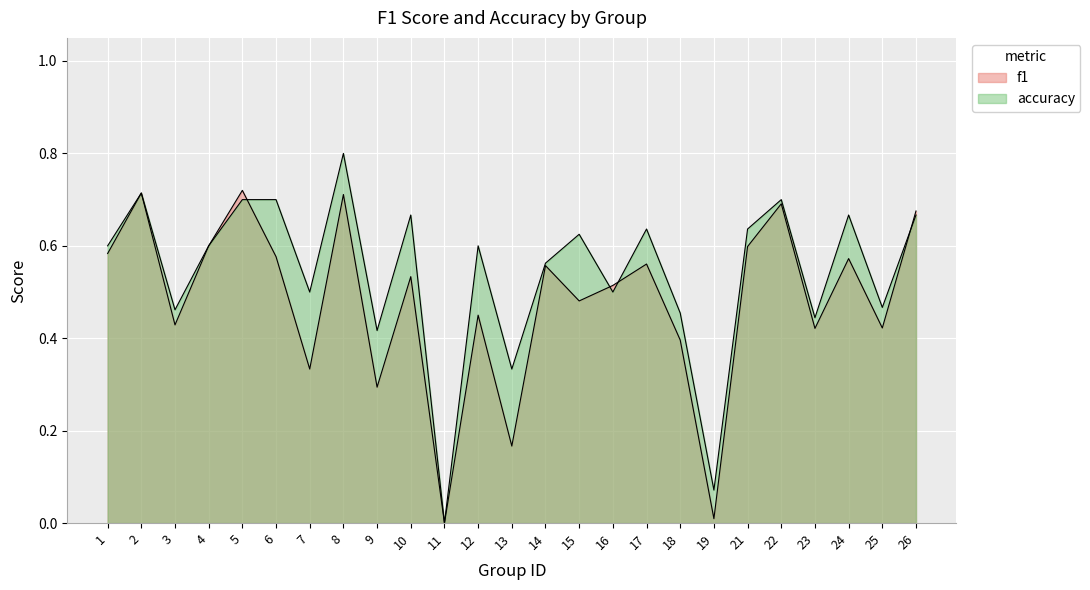

How many intersections are there between f1 and accuracy?

4